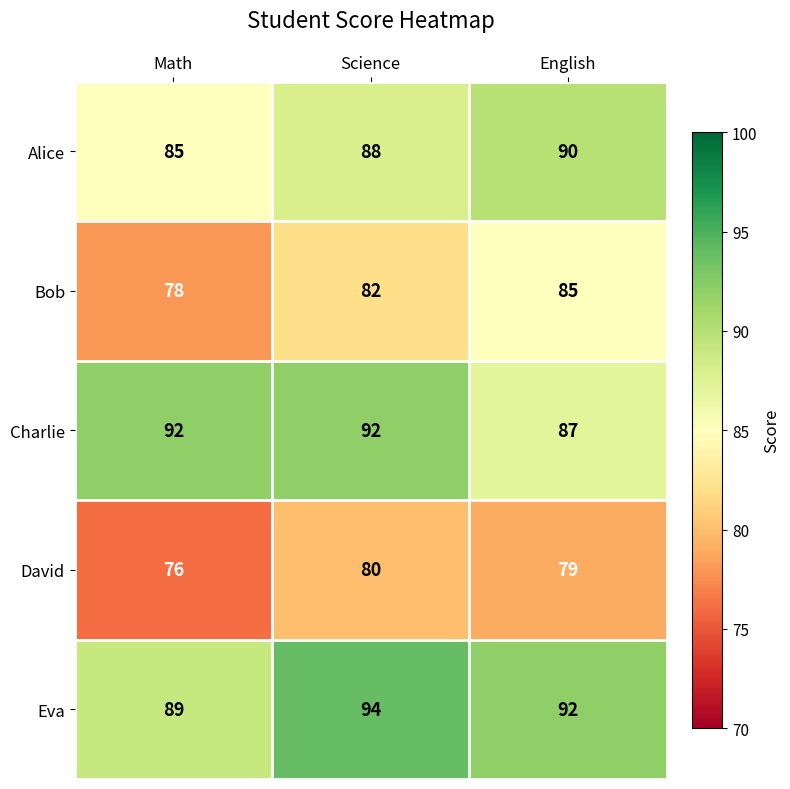

Is it true that Eva equals 134 at English?

False